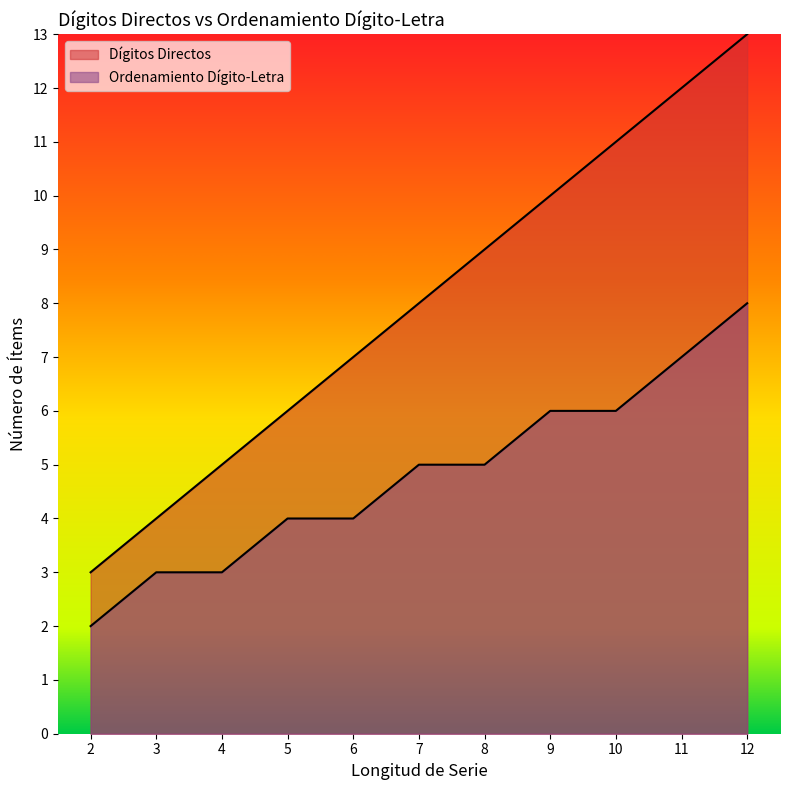

What is the total value across all series at 7?

13